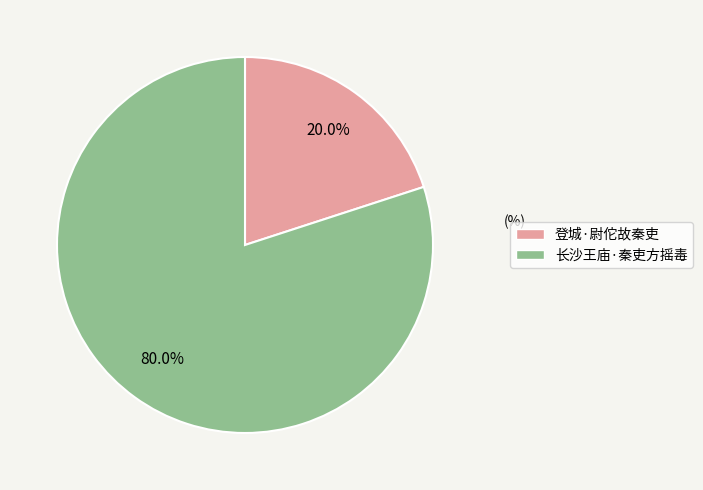

To the nearest percent, what is the difference between the largest and smallest slice percentages?

60%